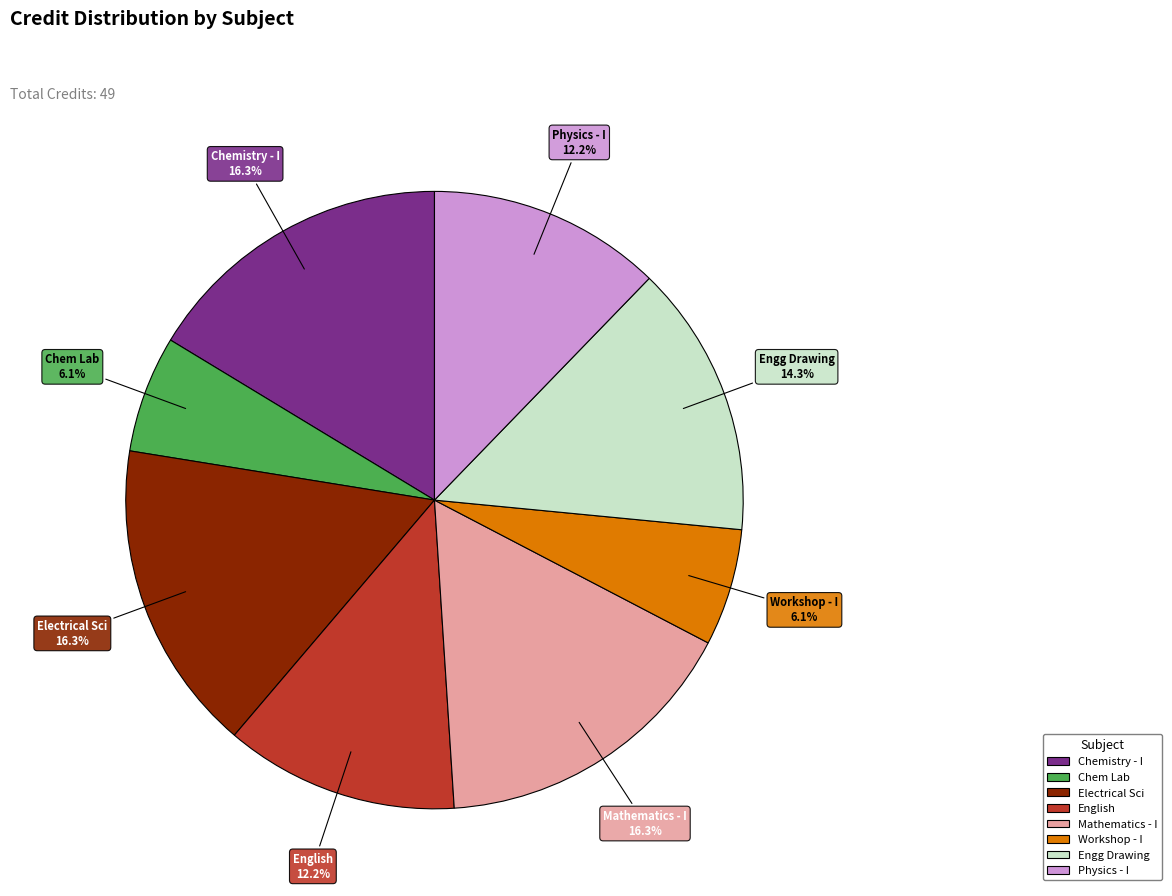

Does any single category account for the majority?

No